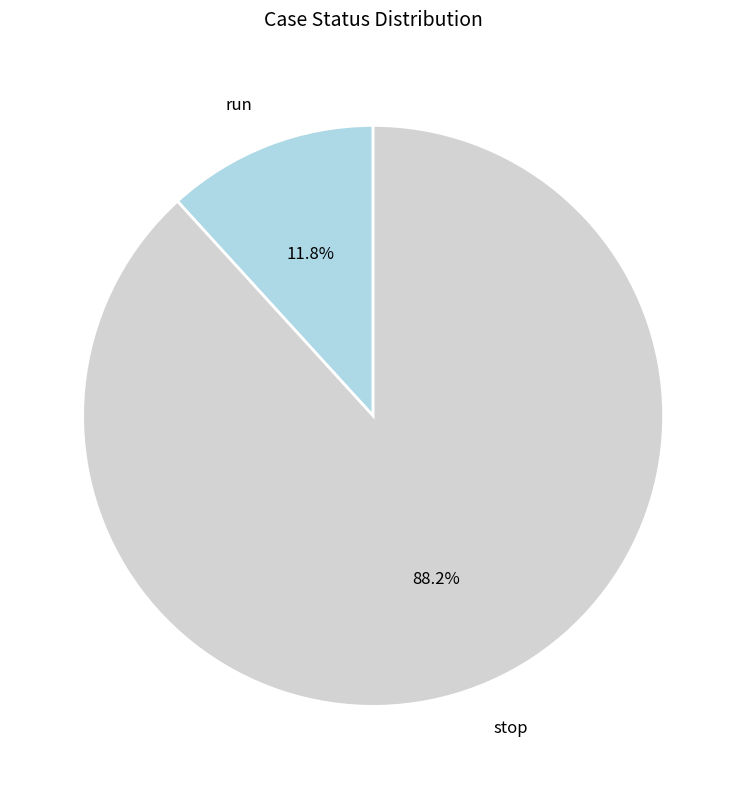

What portion of the pie excludes run?

88.2%